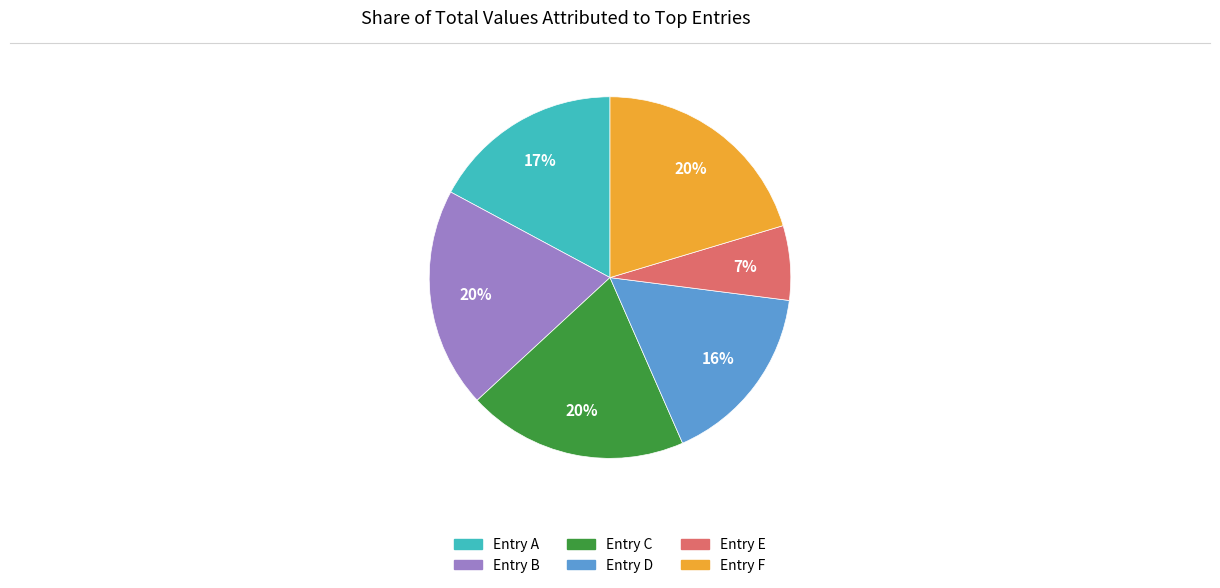

Is there a majority slice in this chart?

No